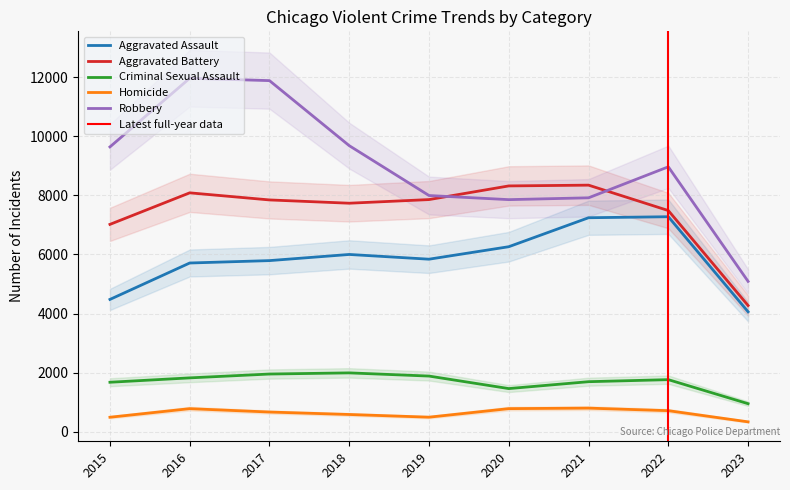

What is the spread (max minus min) of values at 2015?

9142